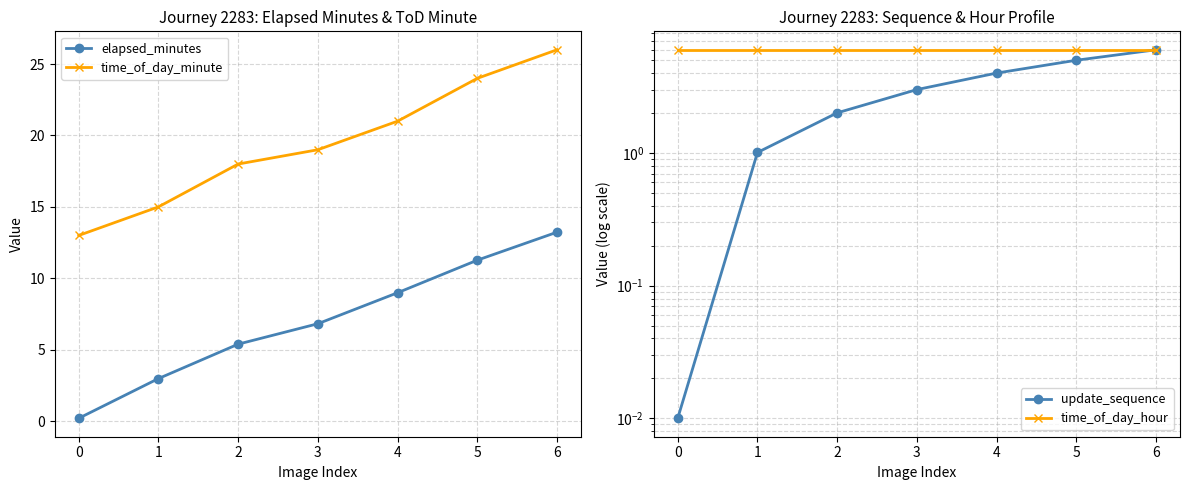

At how many categories does at least one series exceed 0?

7